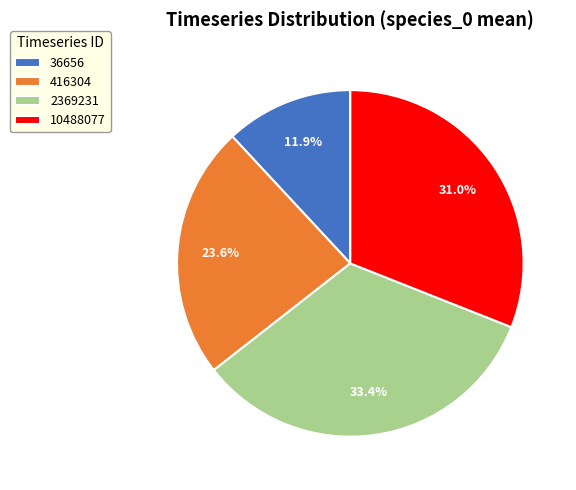

Which slice is the largest?

2369231